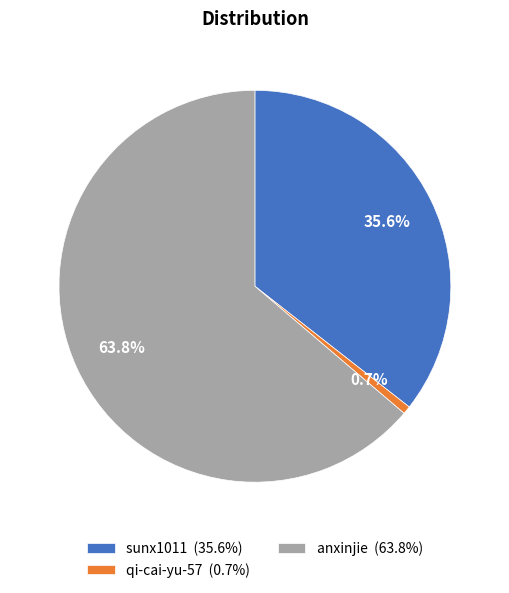

Rank the categories by value from highest to lowest.

anxinjie, sunx1011, qi-cai-yu-57